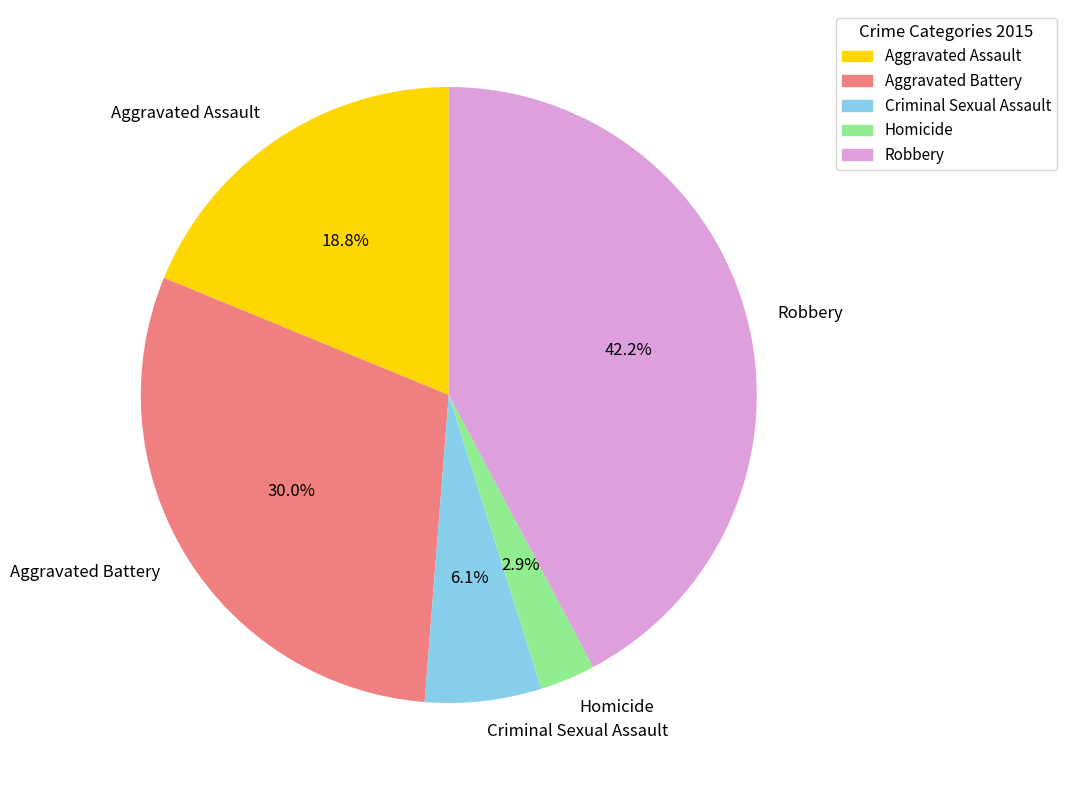

Approximately how many times larger is the value at Homicide compared to Aggravated Battery?

0.1